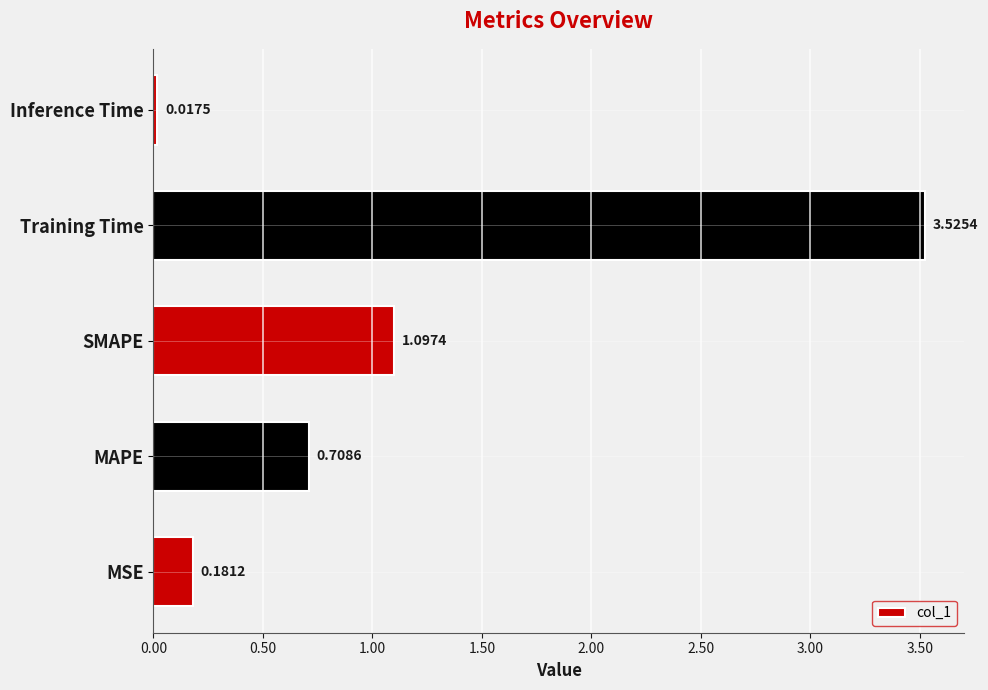

At which label is the value closest to 1?

SMAPE